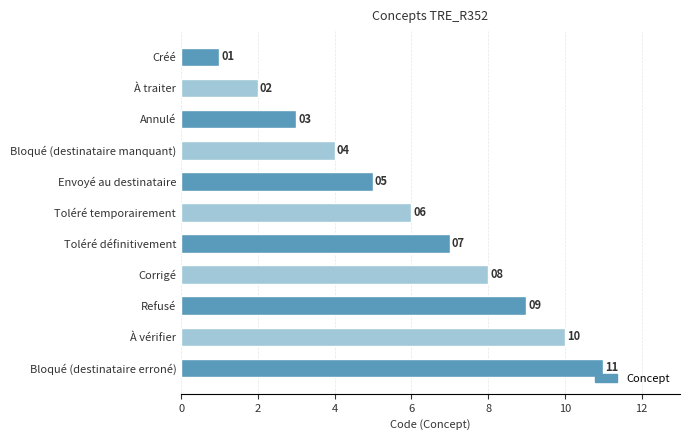

How many data points does each series have?

11